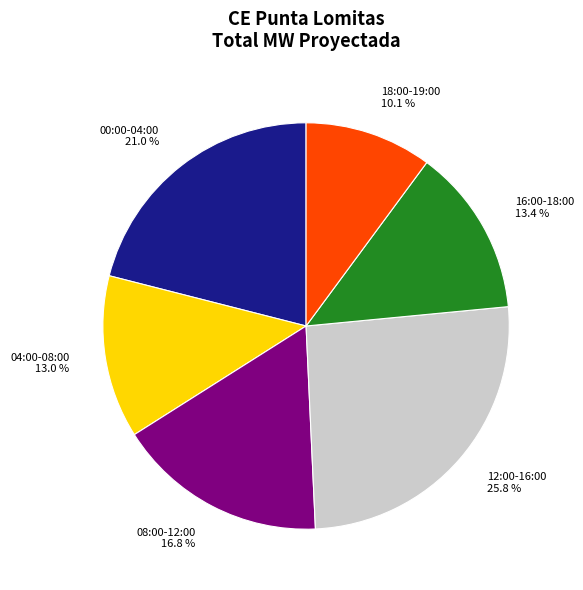

Which slice is the smallest?

18:00-19:00 10.1 %